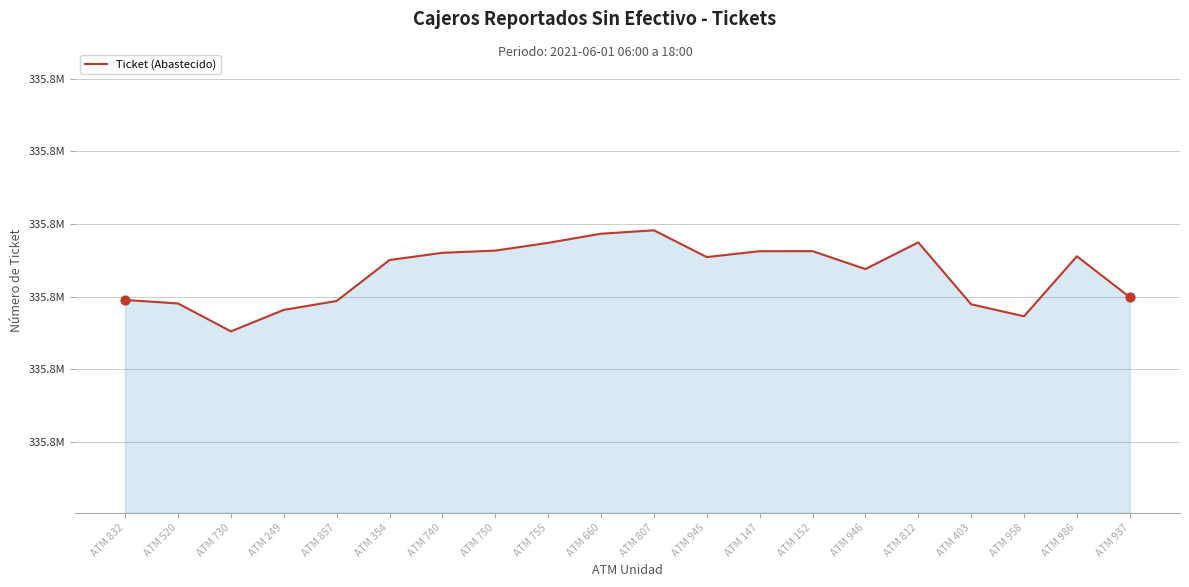

Approximately how many times larger is the value at ATM 750 compared to ATM 945?

1.0